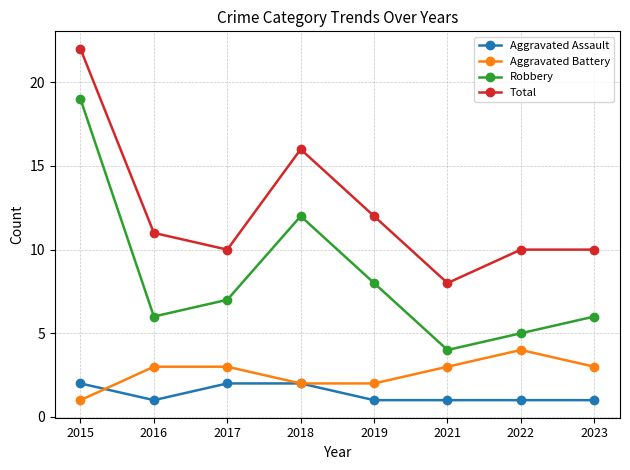

What is the spread (max minus min) of values at 2021?

7